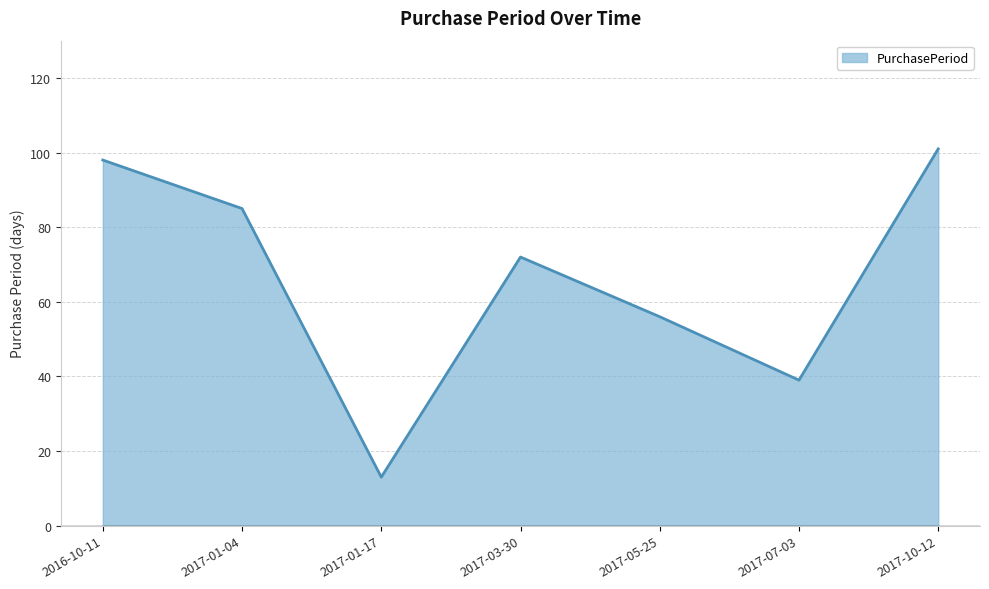

Where is the first local minimum?

2017-01-17